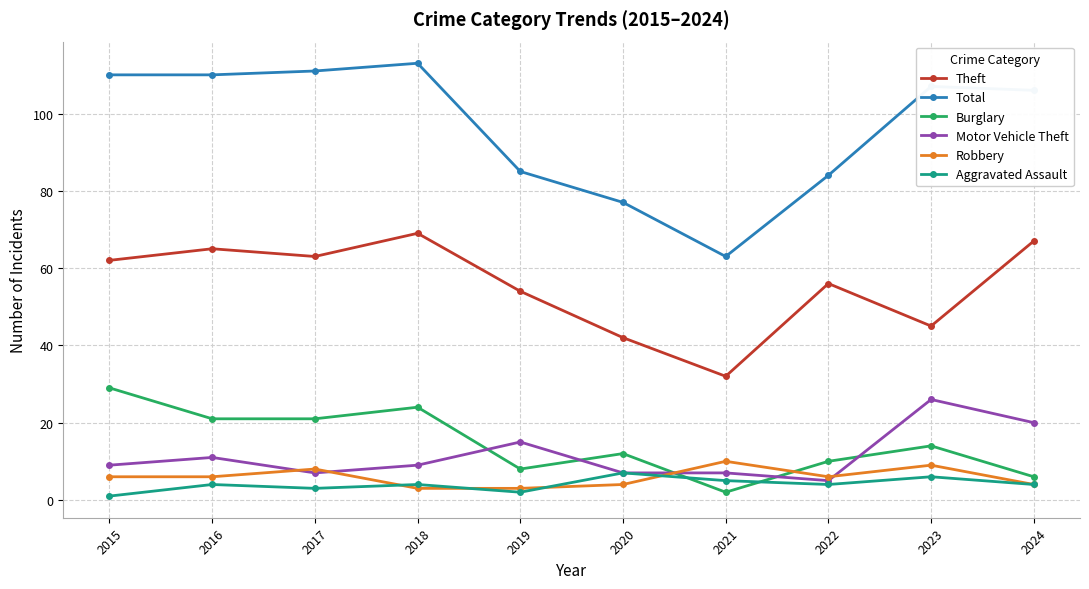

List the labels in order of Theft value, smallest first.

2021, 2020, 2023, 2019, 2022, 2015, 2017, 2016, 2024, 2018